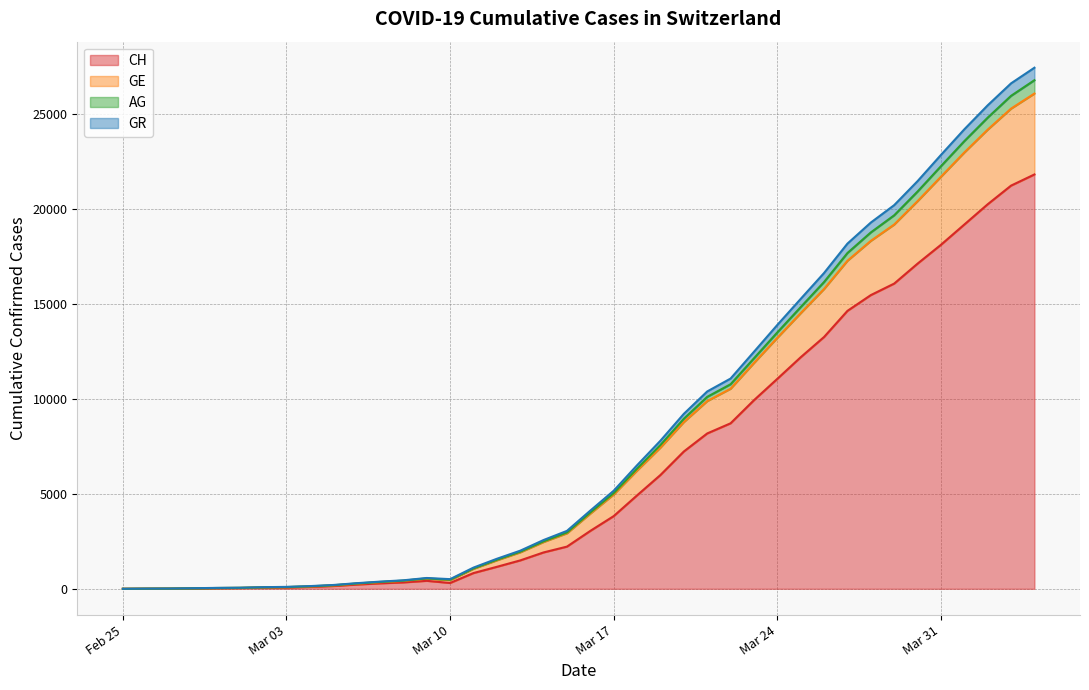

What is the approximate value of GR at Mar 03, to the nearest 100?

100